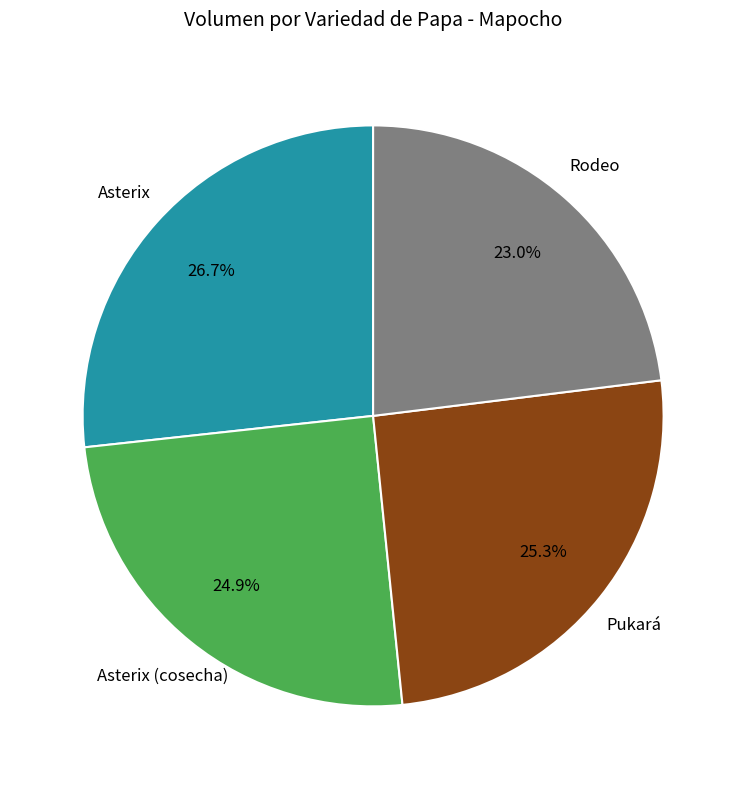

Does Asterix (cosecha) represent more than half of the total?

No